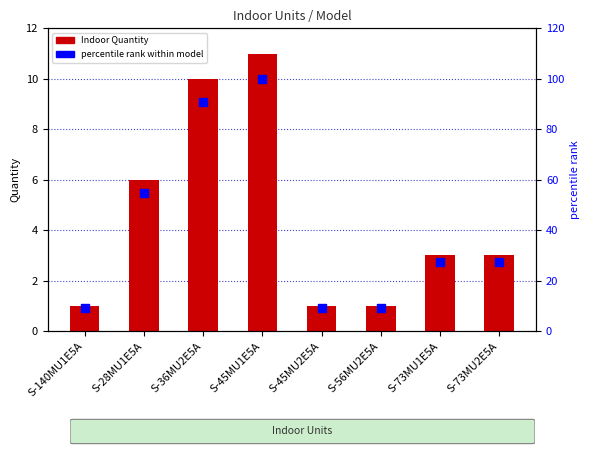

Is the value of percentile rank within model at S-56MU2E5A greater than the value of Indoor Quantity at S-73MU1E5A?

Yes